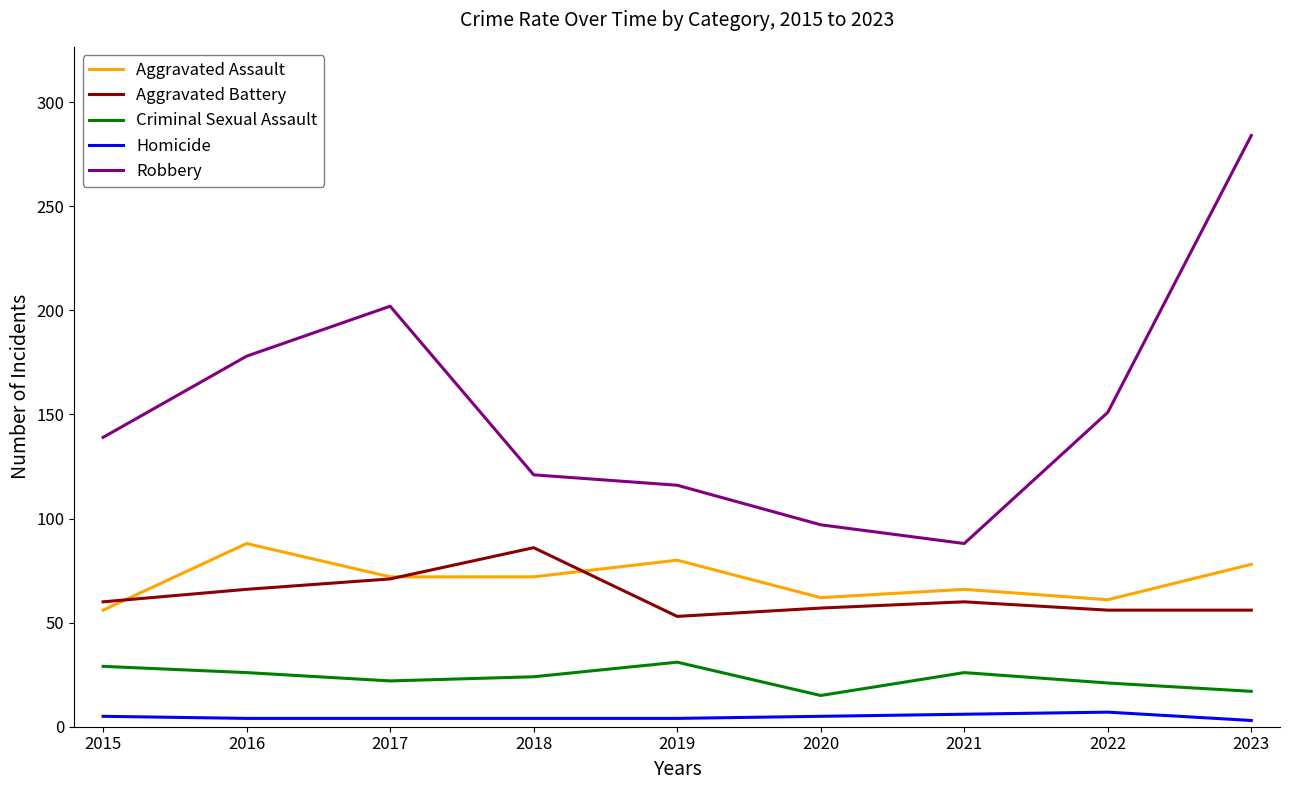

The Aggravated Battery series shows 91 at 2021. True or false?

False